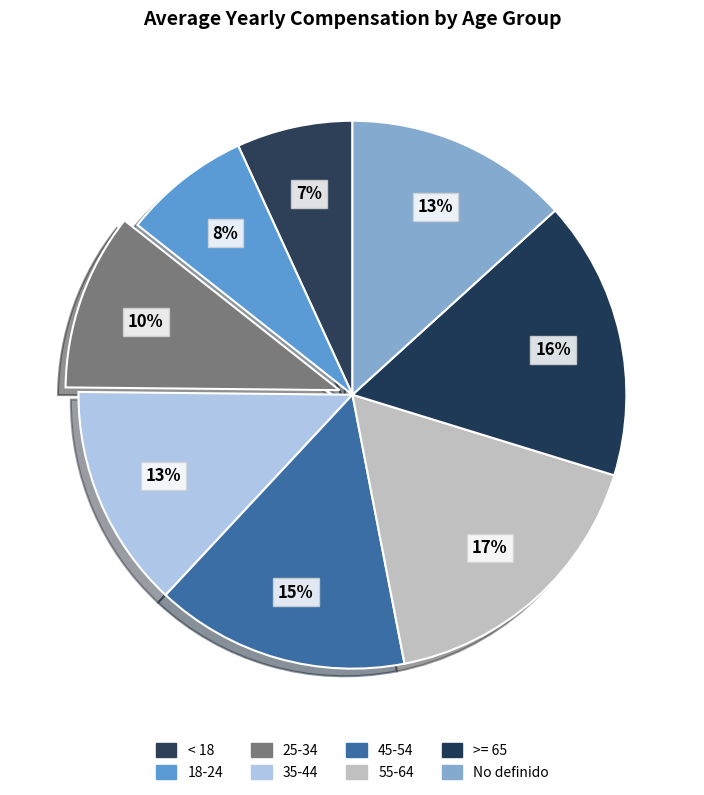

To the nearest percent, what is the difference between the largest and smallest slice percentages?

10%